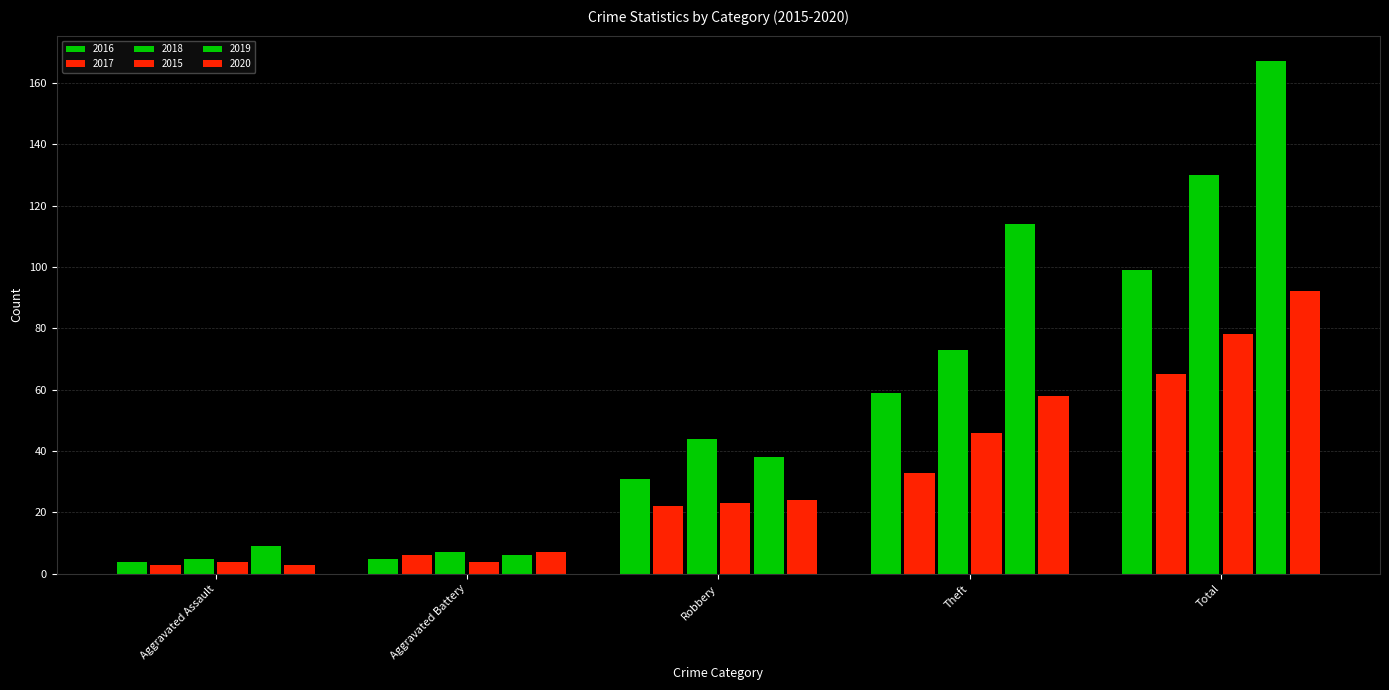

Rank the categories by 2020 value from highest to lowest.

Total, Theft, Robbery, Aggravated Battery, Aggravated Assault